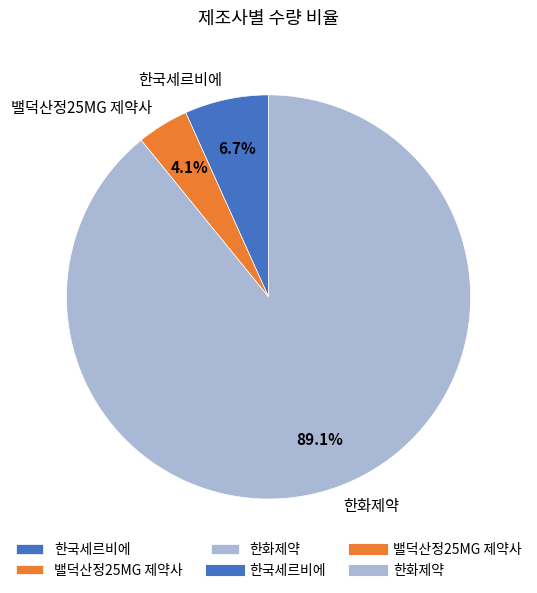

Which category has the smallest portion of the pie?

밸덕산정25MG 제약사